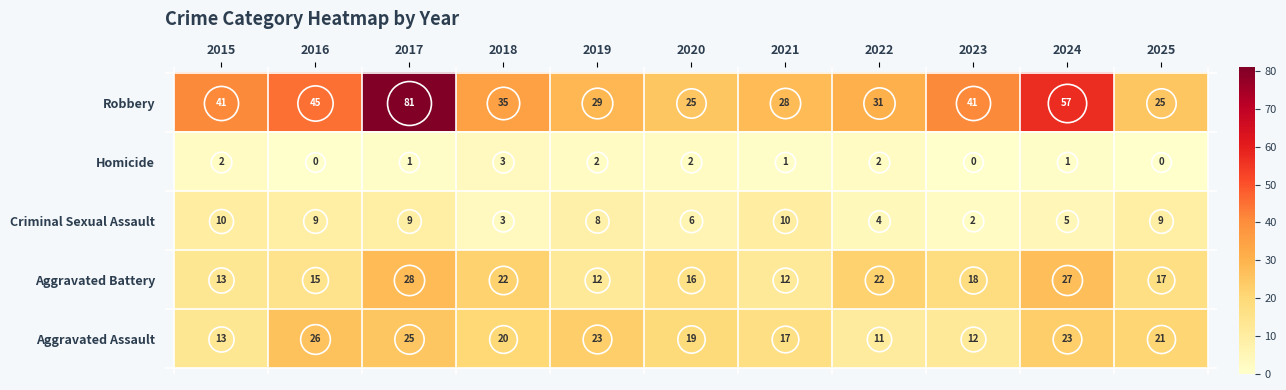

What is the difference between the maximum and minimum values in the Criminal Sexual Assault series?

8